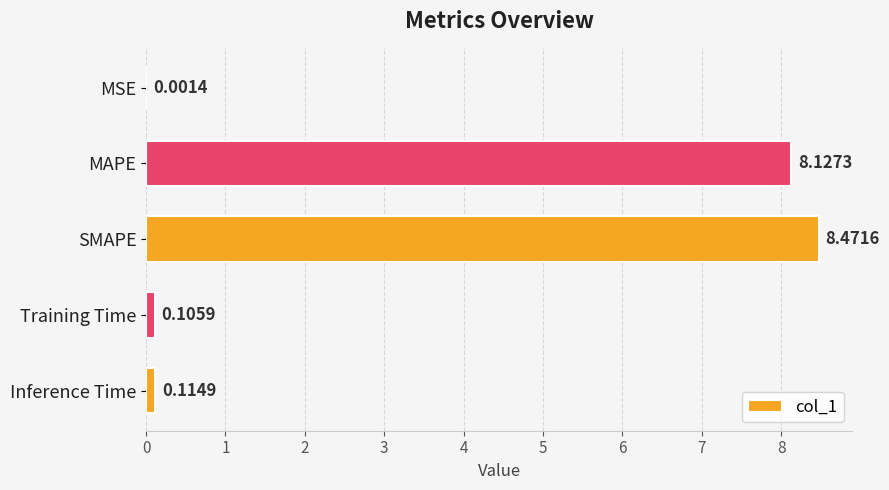

Are the bars grouped side by side (vs. stacked)?

No